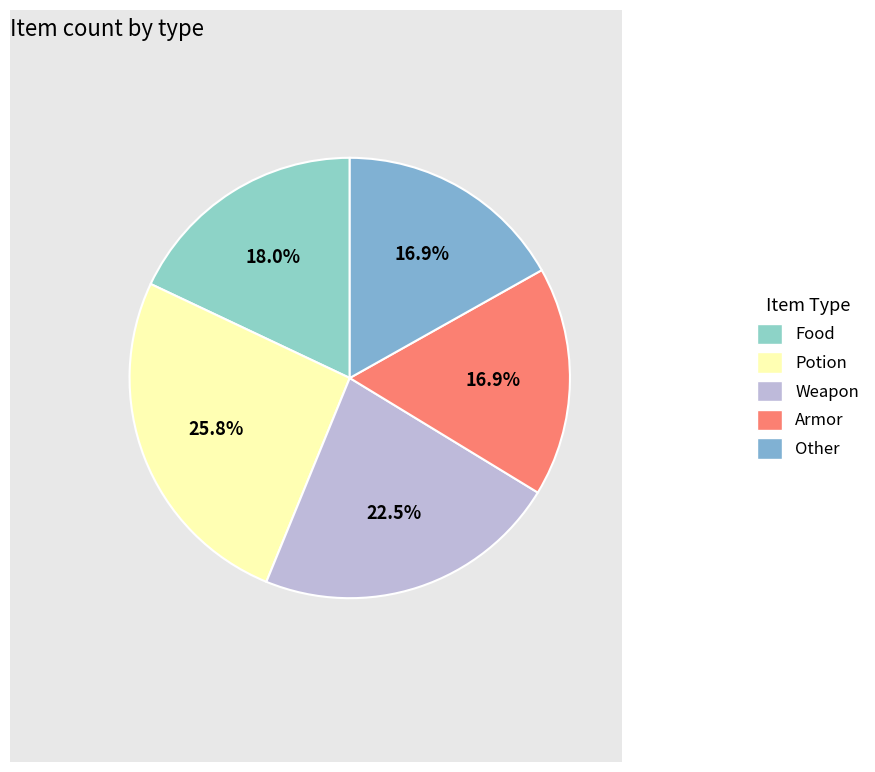

What percentage is the Potion slice, to the nearest percent?

26%